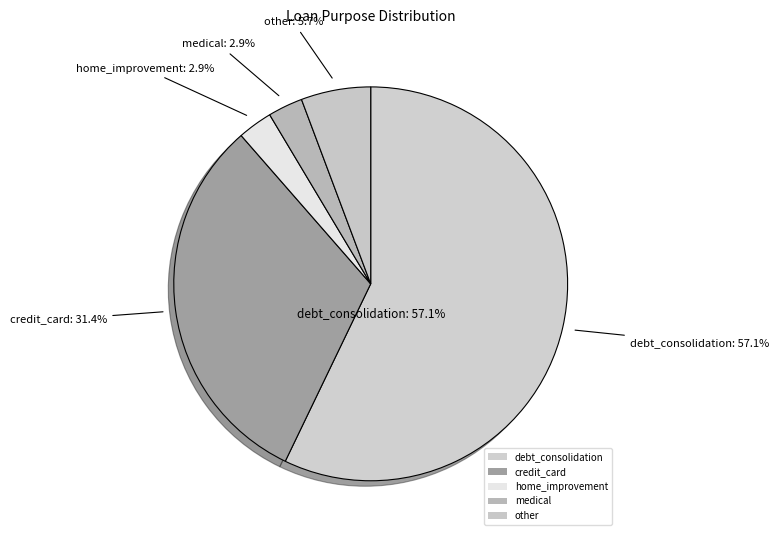

Which slice is the smallest?

home_improvement